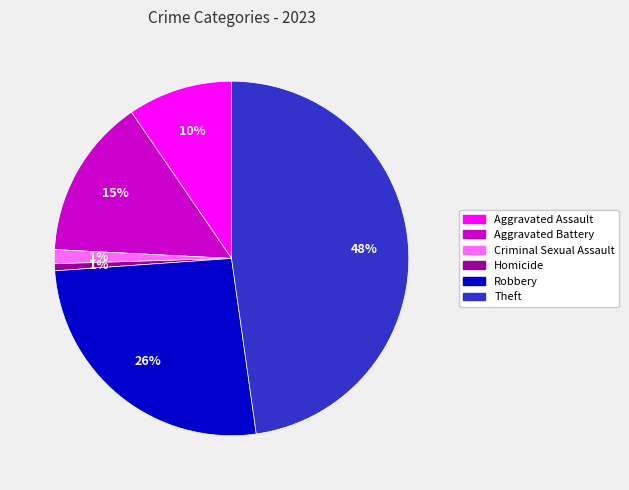

What is the largest slice in the pie chart?

Theft